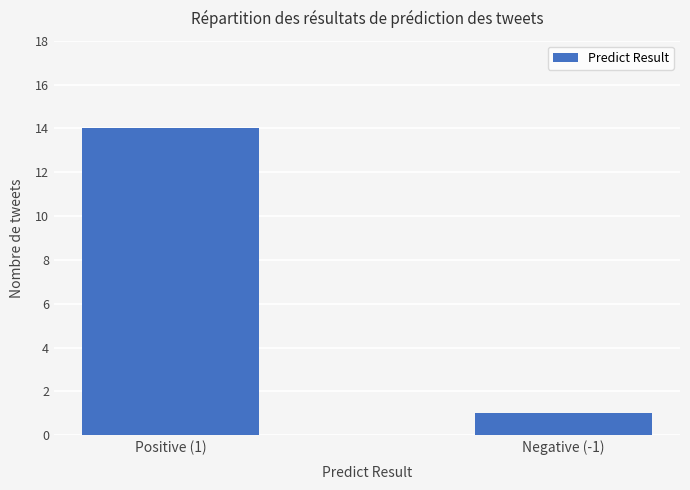

Which category has the highest value across all series?

Positive (1)